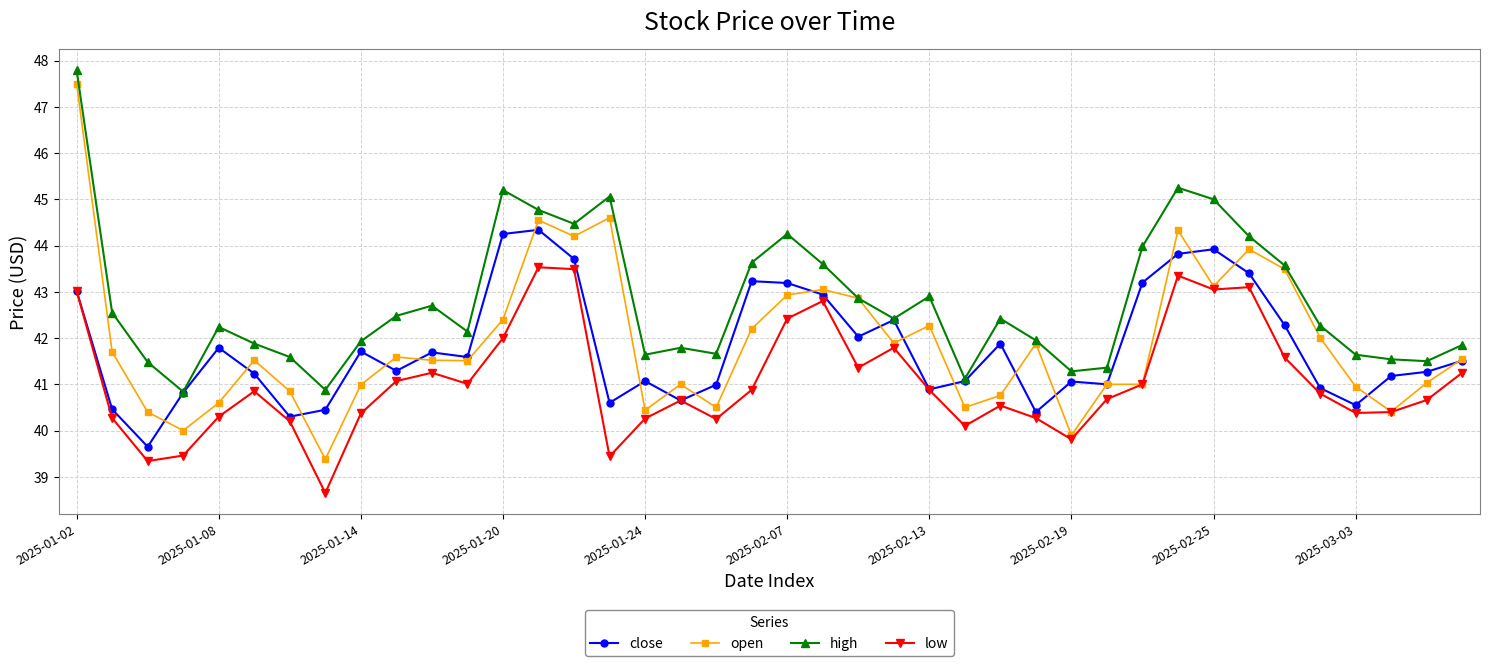

Which series has the largest range (max minus min)?

open